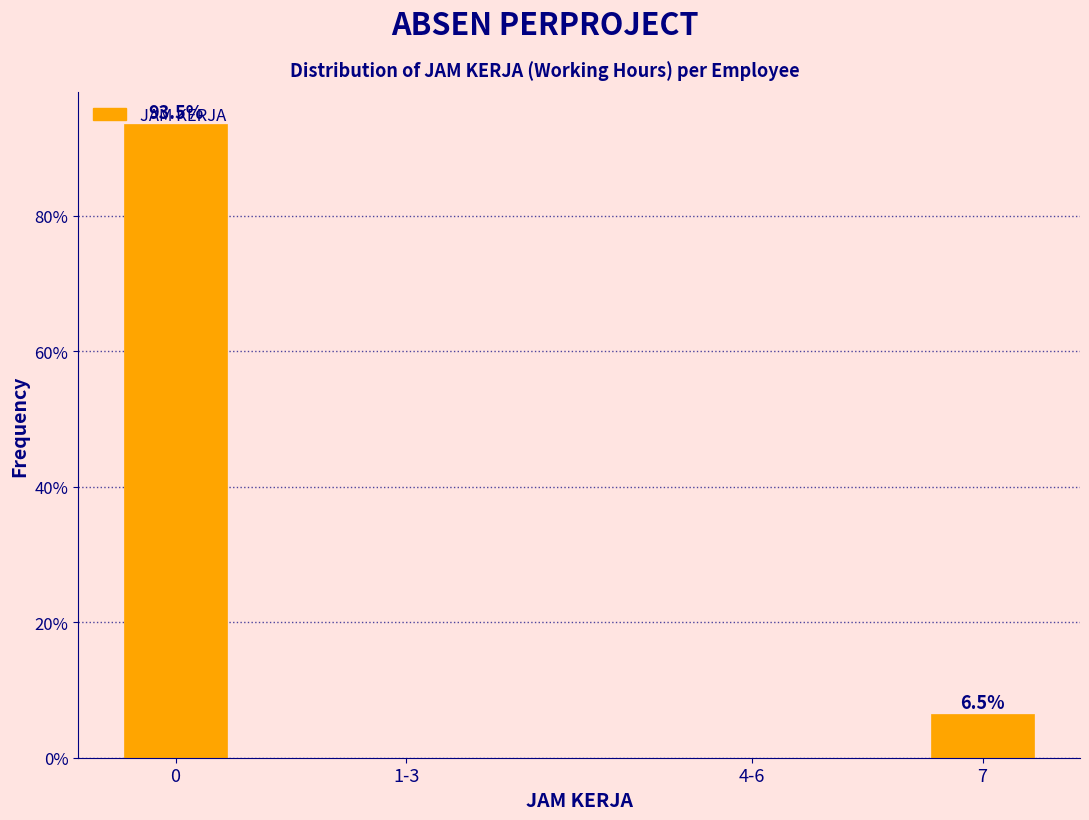

Which has a higher value, 7 or 1-3?

7